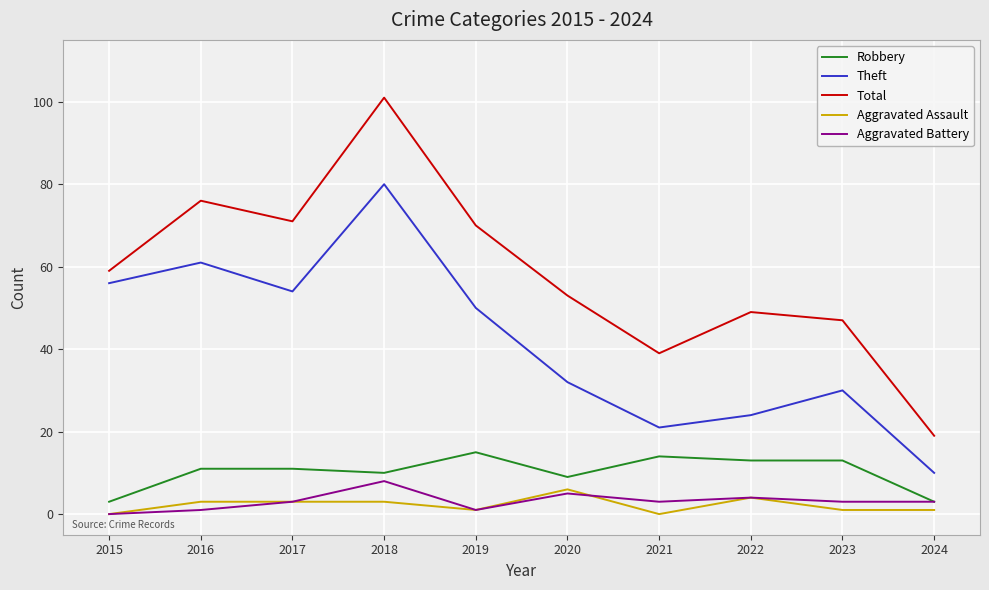

What is the spread (max minus min) of values at 2022?

45